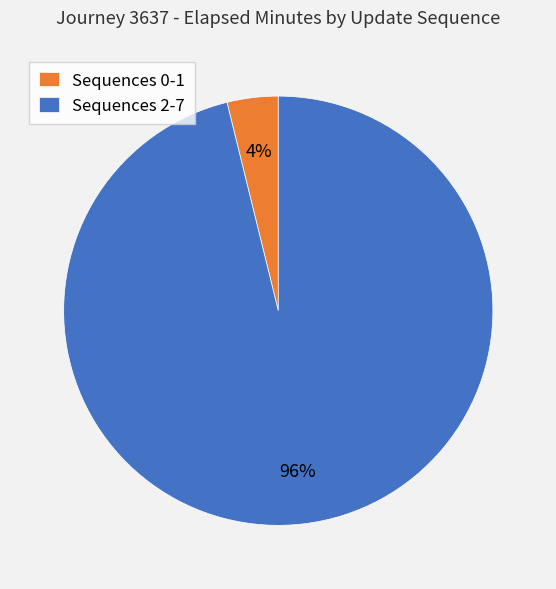

Between Sequences 0-1 and Sequences 2-7, which is larger?

Sequences 2-7